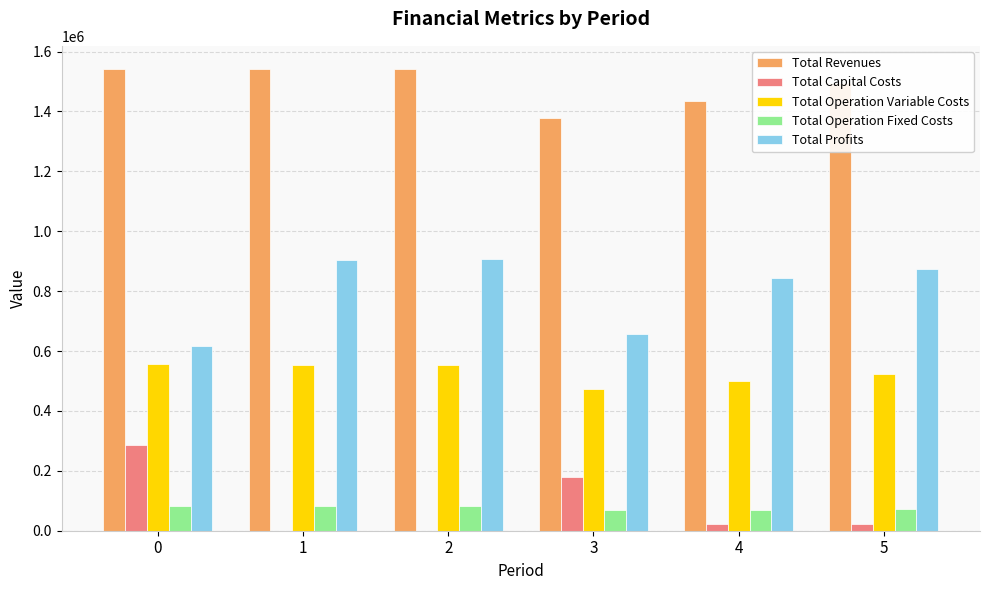

The value of Total Operation Fixed Costs at 2 is 83118.8. True or false?

True